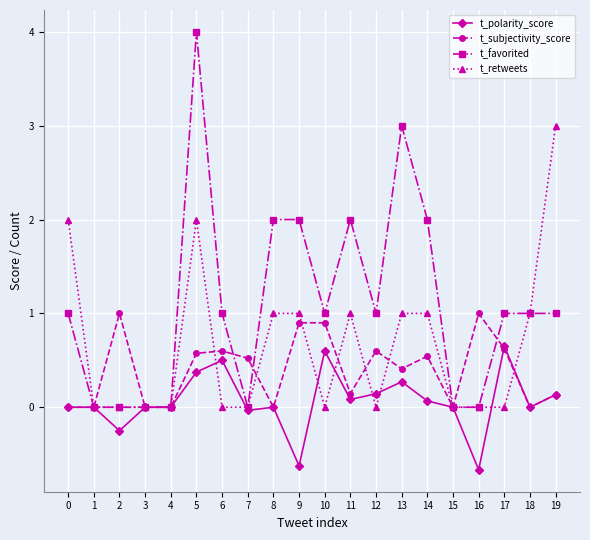

The value of t_polarity_score at 16 is -0.7. True or false?

True